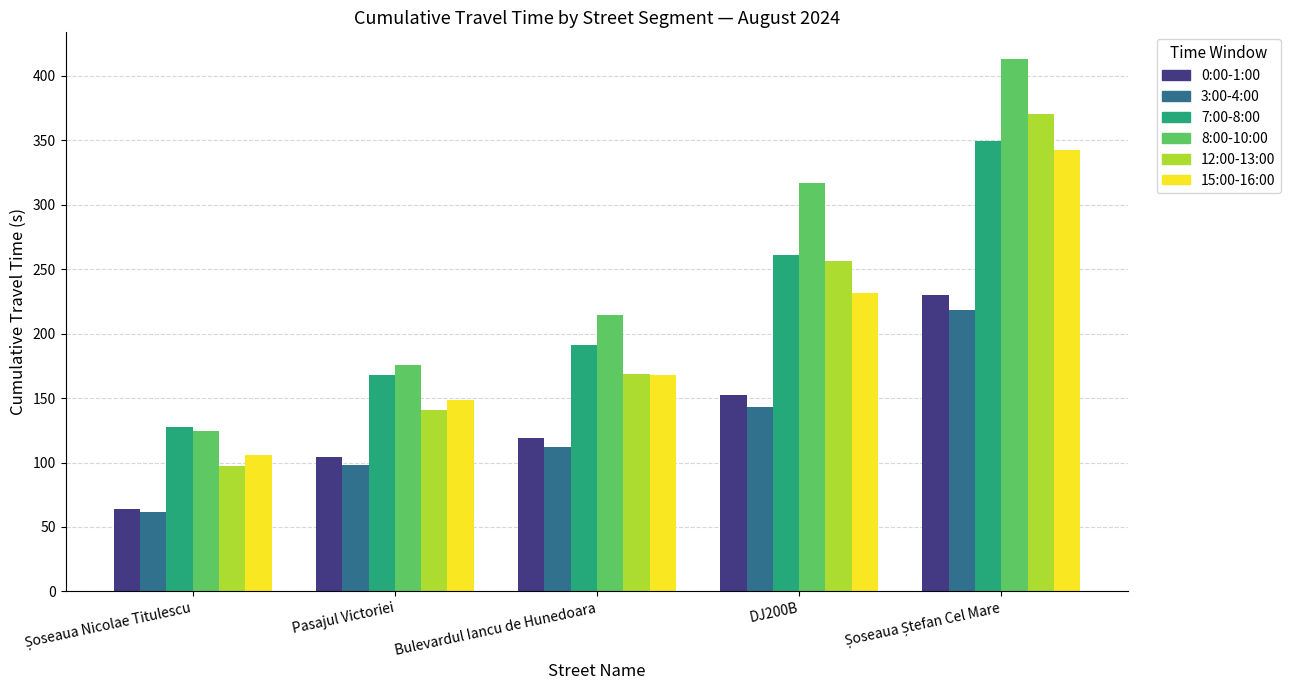

List the series in order of their peak value, lowest first.

3:00-4:00, 0:00-1:00, 15:00-16:00, 7:00-8:00, 12:00-13:00, 8:00-10:00